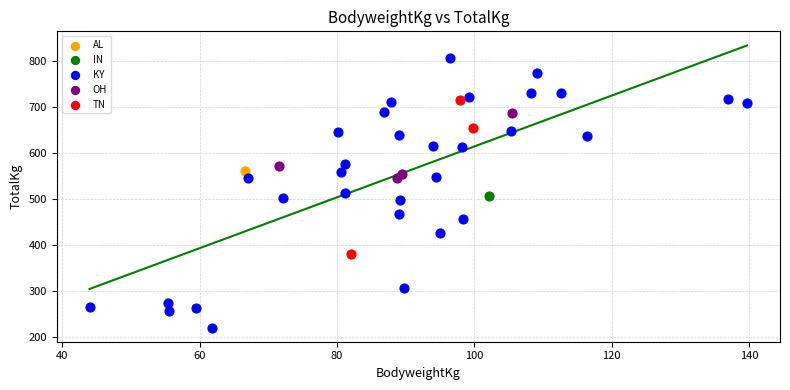

What are all the series names shown in the legend?

AL, IN, KY, OH, TN